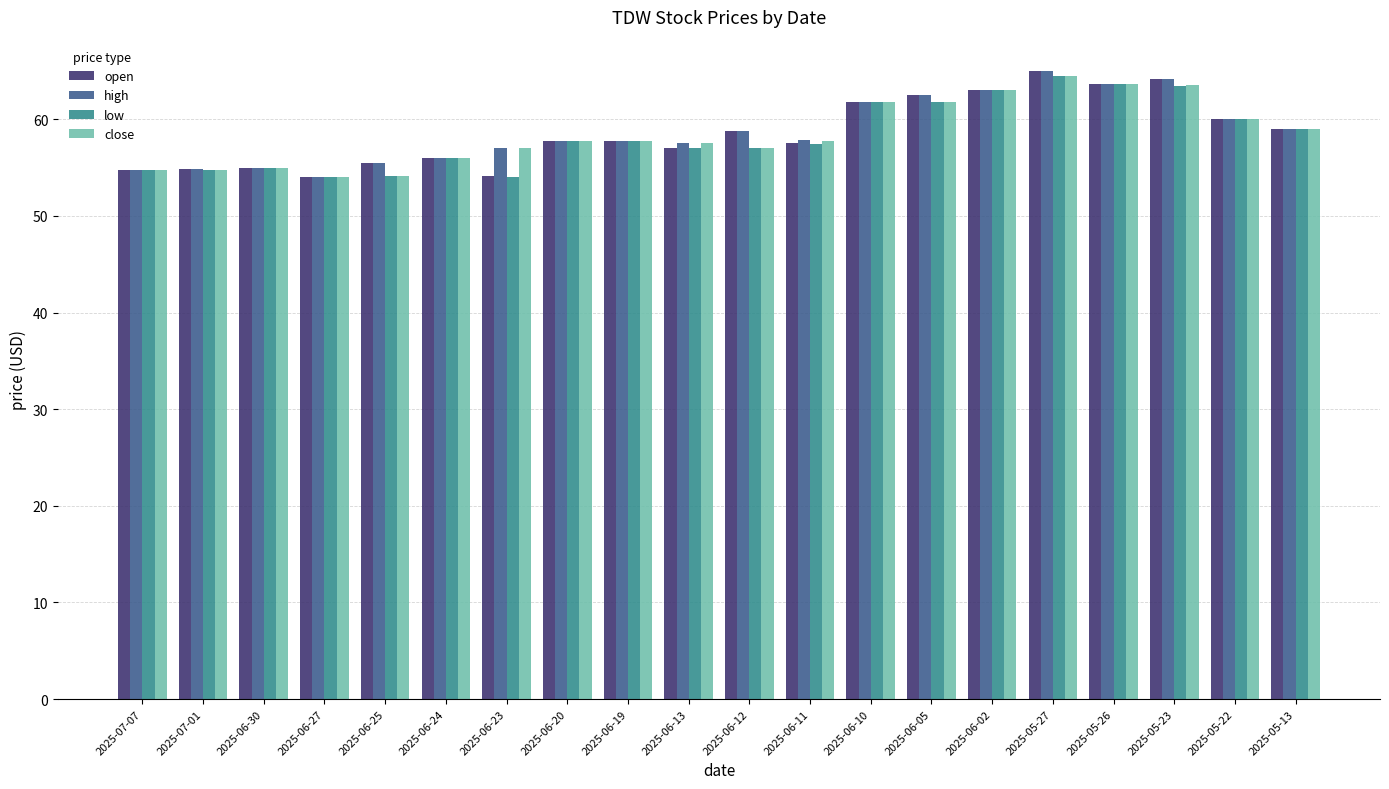

Count the number of categories in the chart.

20